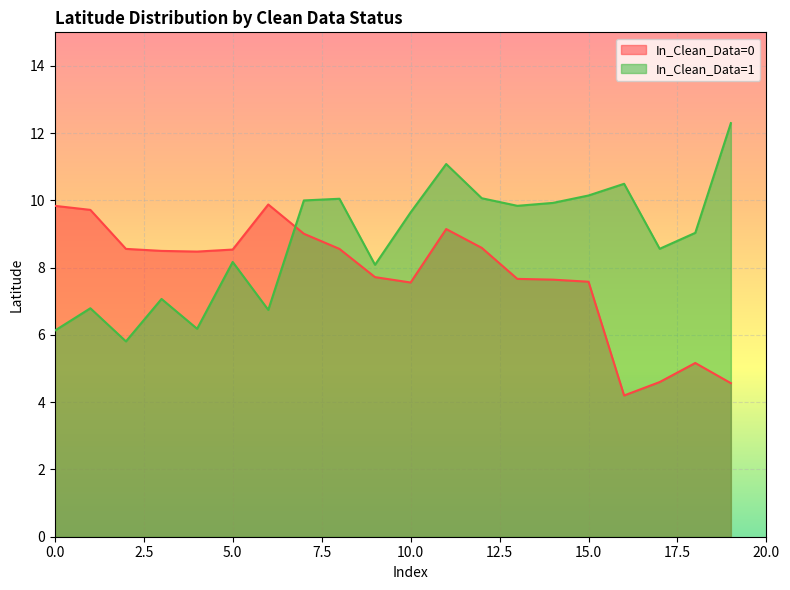

Is it true that In_Clean_Data=1 equals 15.9 at 13?

False